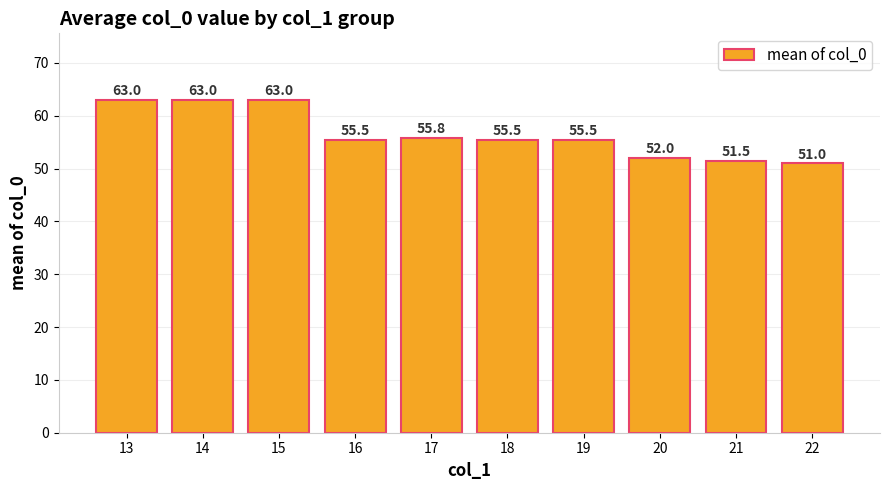

What is the average value?

56.6